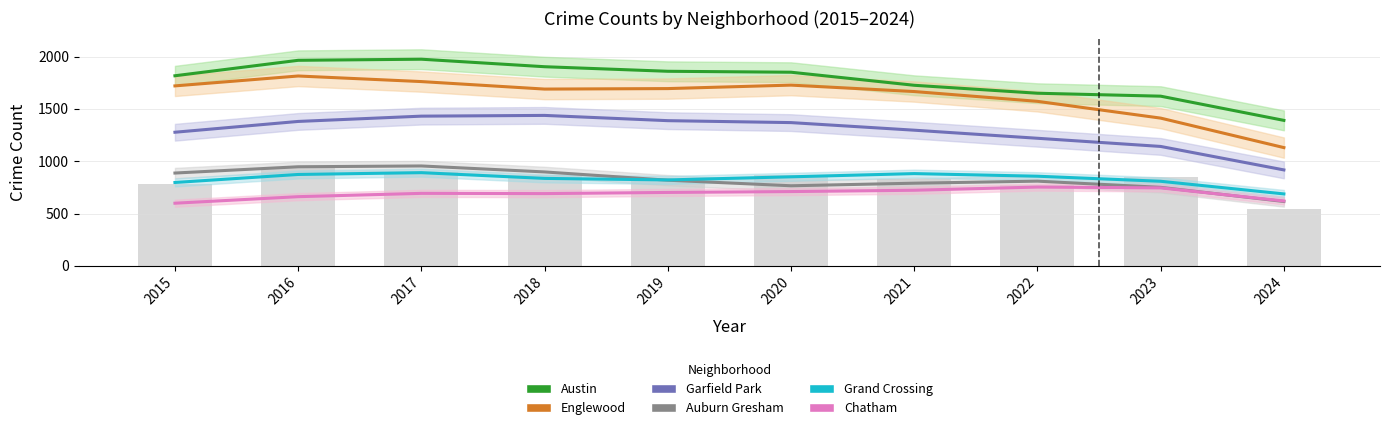

List the series in order of their peak value, highest first.

Austin, Englewood, Garfield Park, Auburn Gresham, Grand Crossing, Chatham